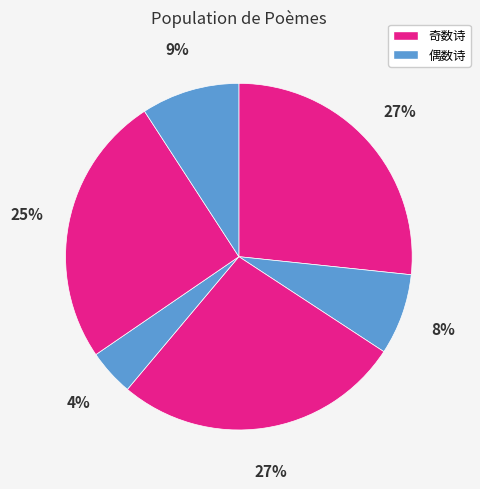

Does any single category account for the majority?

No